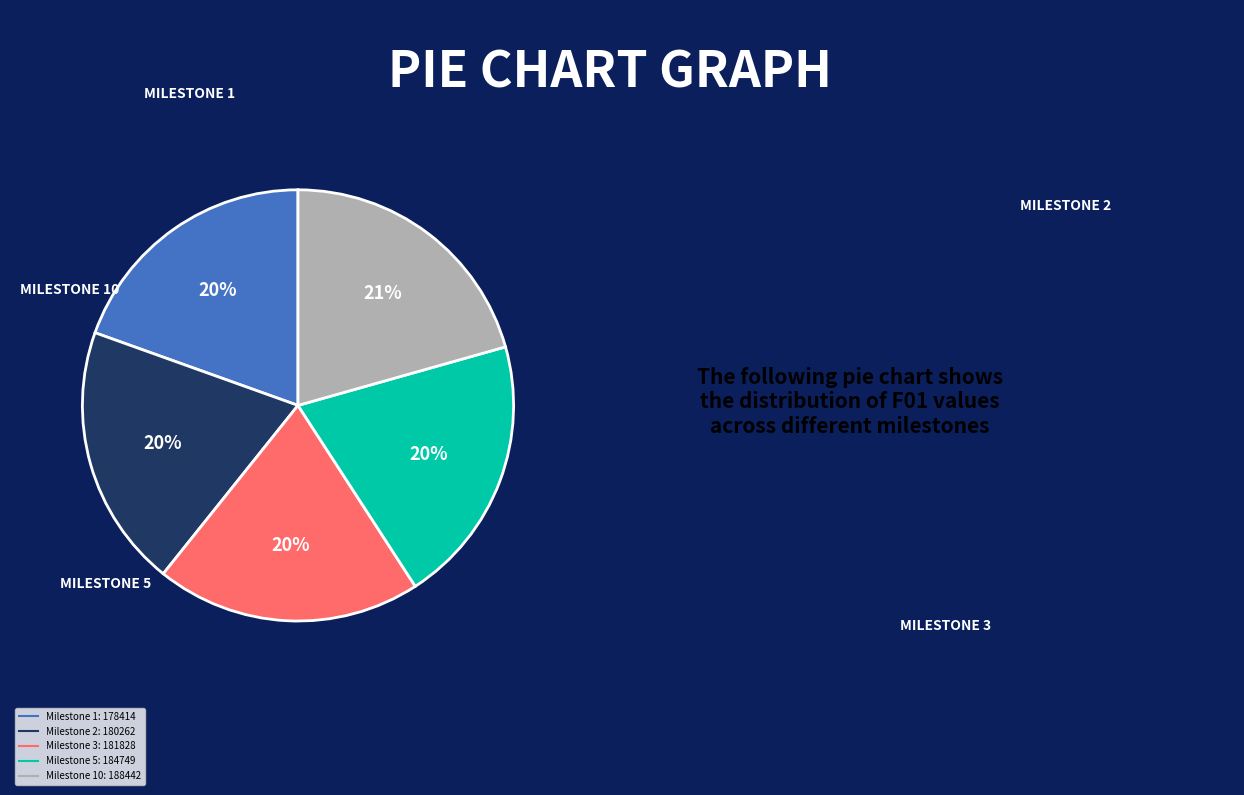

Does any single category account for the majority?

No